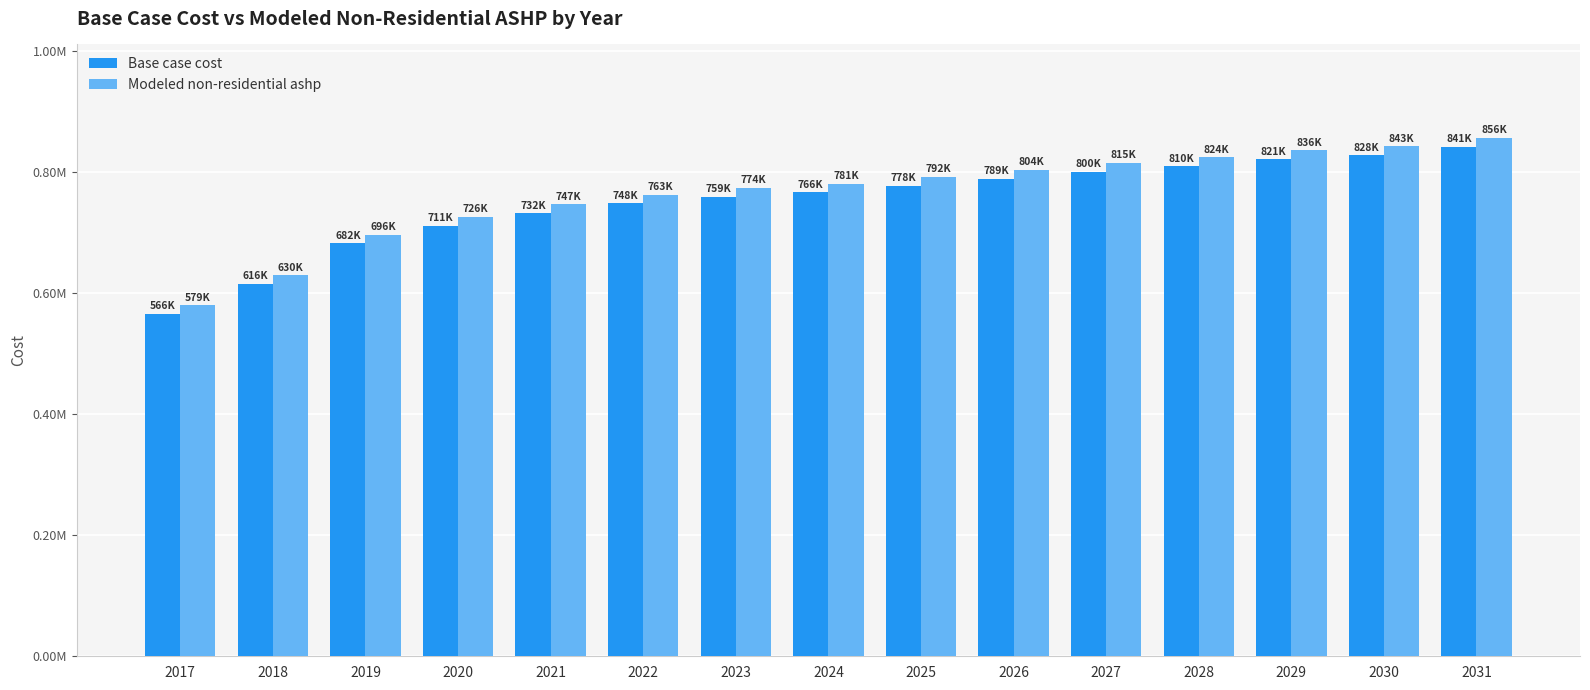

What is the difference between the highest and lowest values at 2027?

14838.7